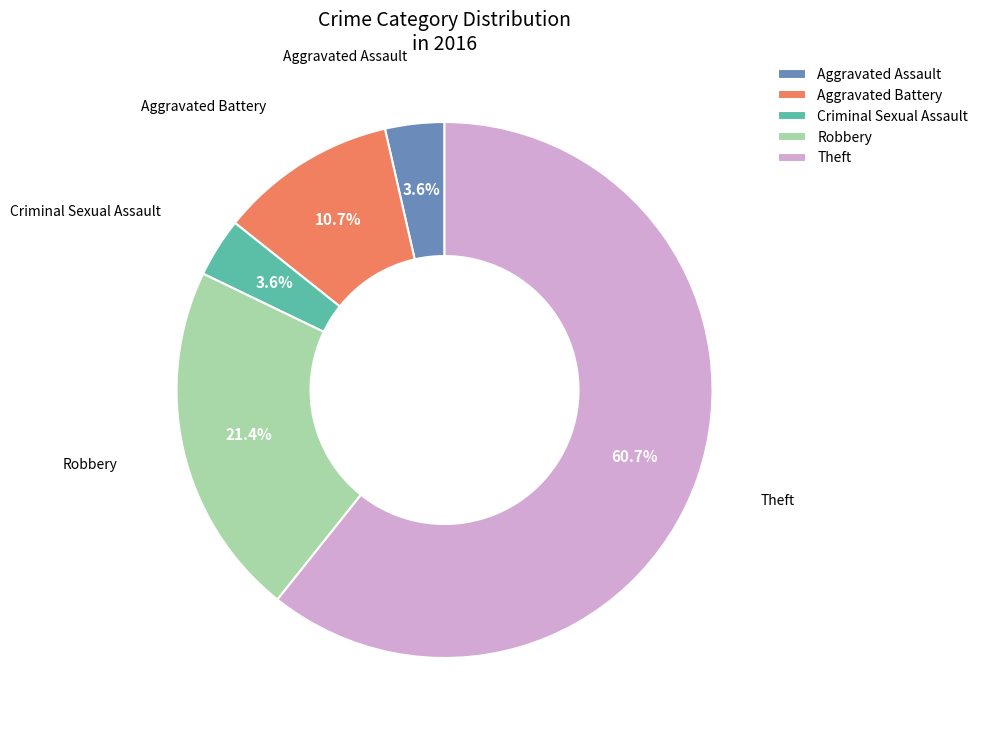

What is the largest slice in the pie chart?

Theft